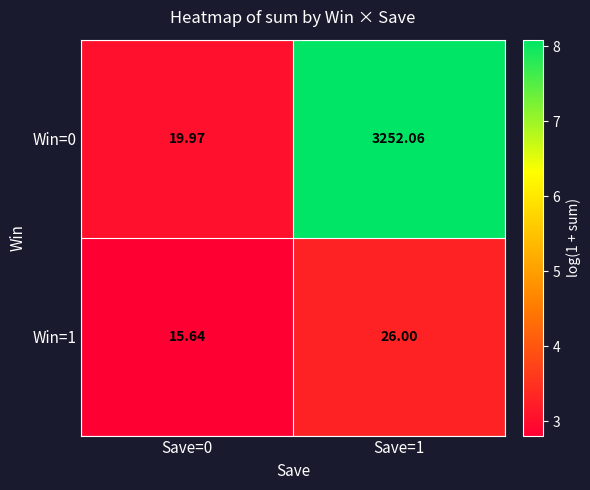

Is the value of Win=1 at Save=1 greater than the value of Win=0 at Save=0?

Yes